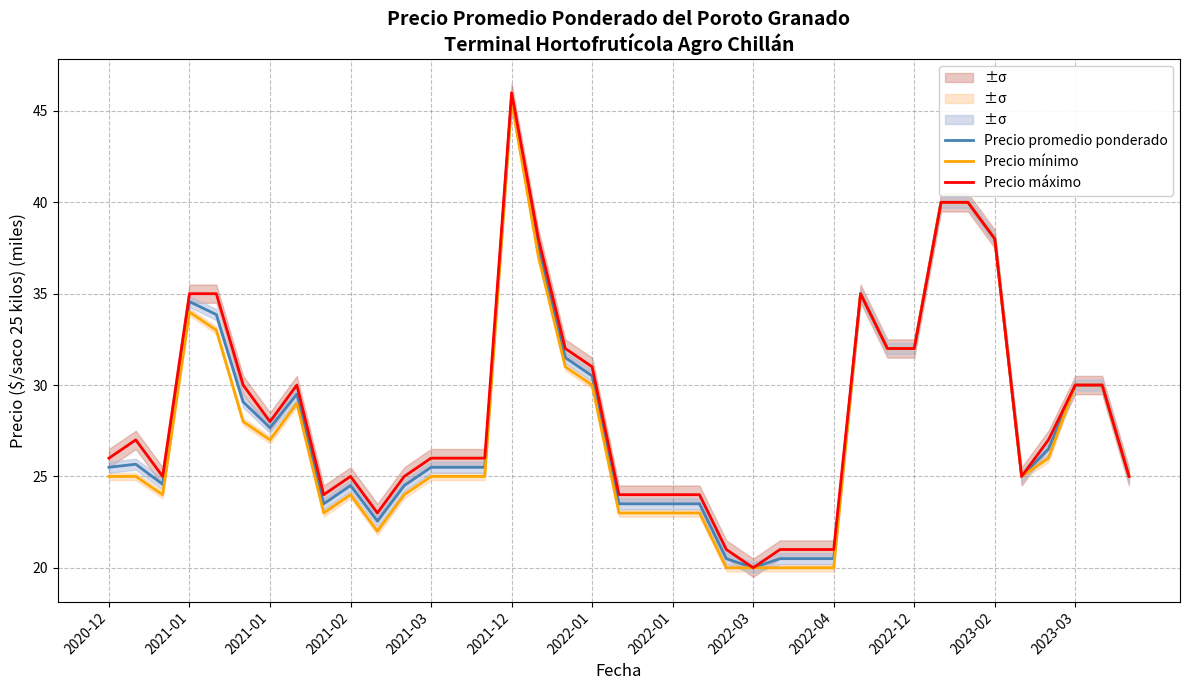

True or false: Precio promedio ponderado and Precio máximo cross at least once.

False